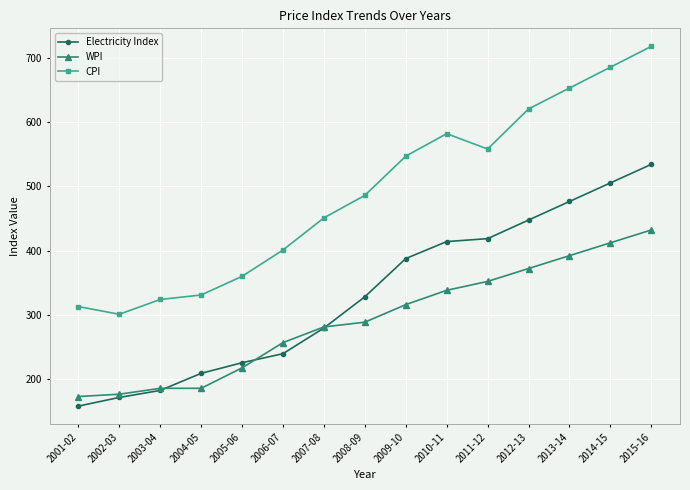

Which series has the largest range (max minus min)?

CPI